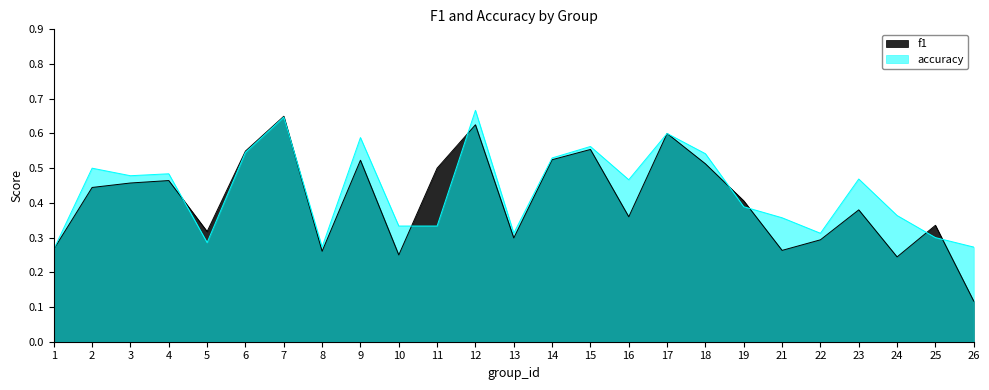

What is the lowest value of the f1 series?

0.1